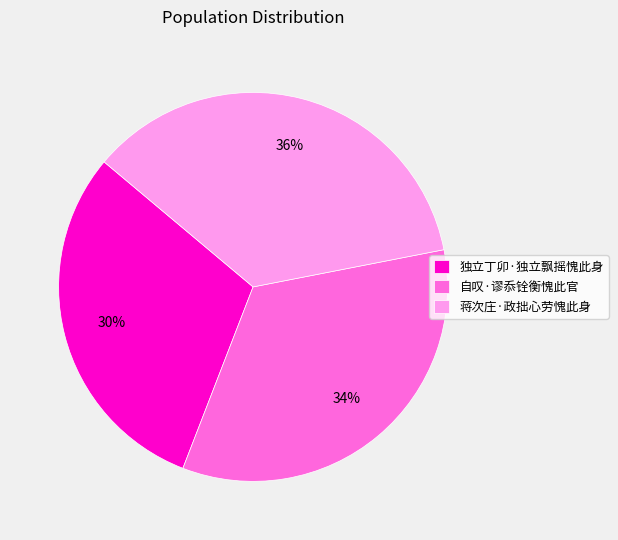

To the nearest percent, what is the combined percentage of 独立丁卯·独立飘摇愧此身 and 自叹·谬忝铨衡愧此官?

64%